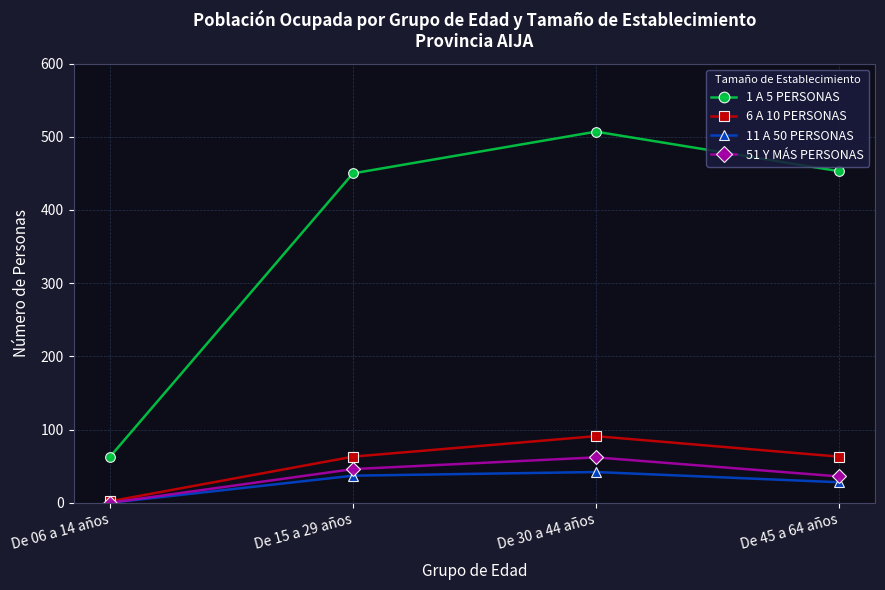

Reading left to right, transcribe all the data shown in this chart.

1 A 5 PERSONAS: De 06 a 14 años=63	De 15 a 29 años=450	De 30 a 44 años=507	De 45 a 64 años=453
6 A 10 PERSONAS: De 06 a 14 años=2	De 15 a 29 años=63	De 30 a 44 años=91	De 45 a 64 años=63
11 A 50 PERSONAS: De 06 a 14 años=0	De 15 a 29 años=37	De 30 a 44 años=42	De 45 a 64 años=28
51 Y MÁS PERSONAS: De 06 a 14 años=0	De 15 a 29 años=46	De 30 a 44 años=62	De 45 a 64 años=36